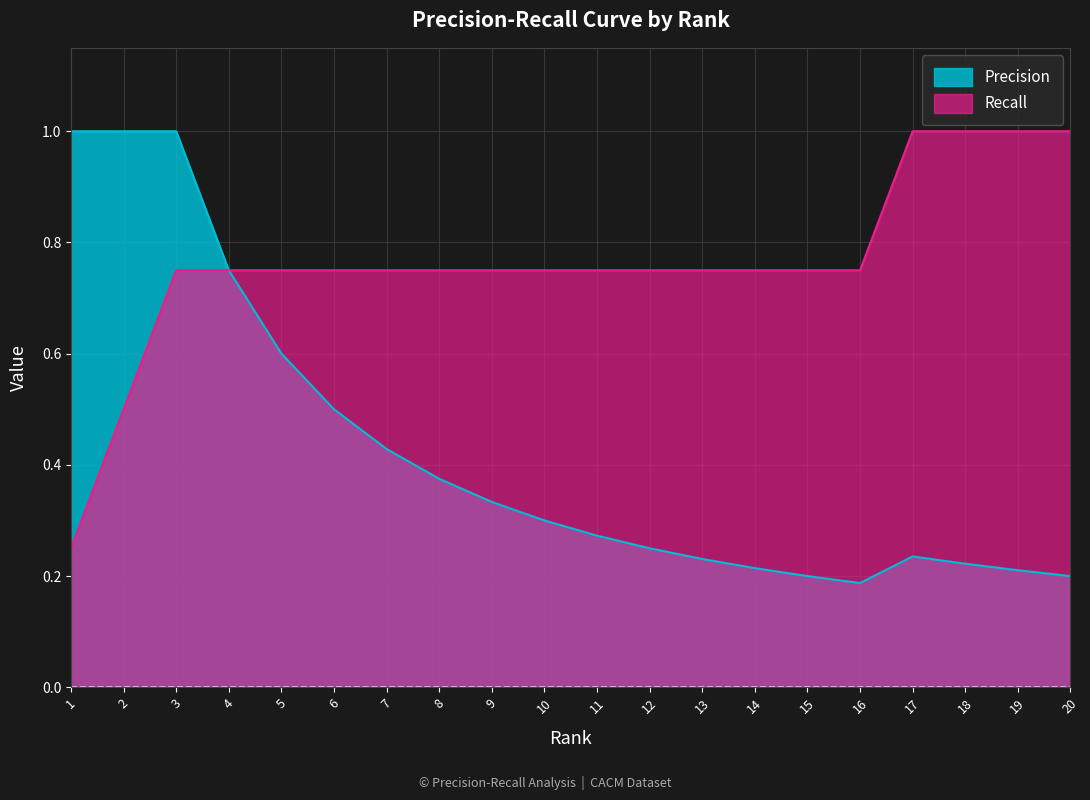

True or false: Precision and Recall cross at least once.

False